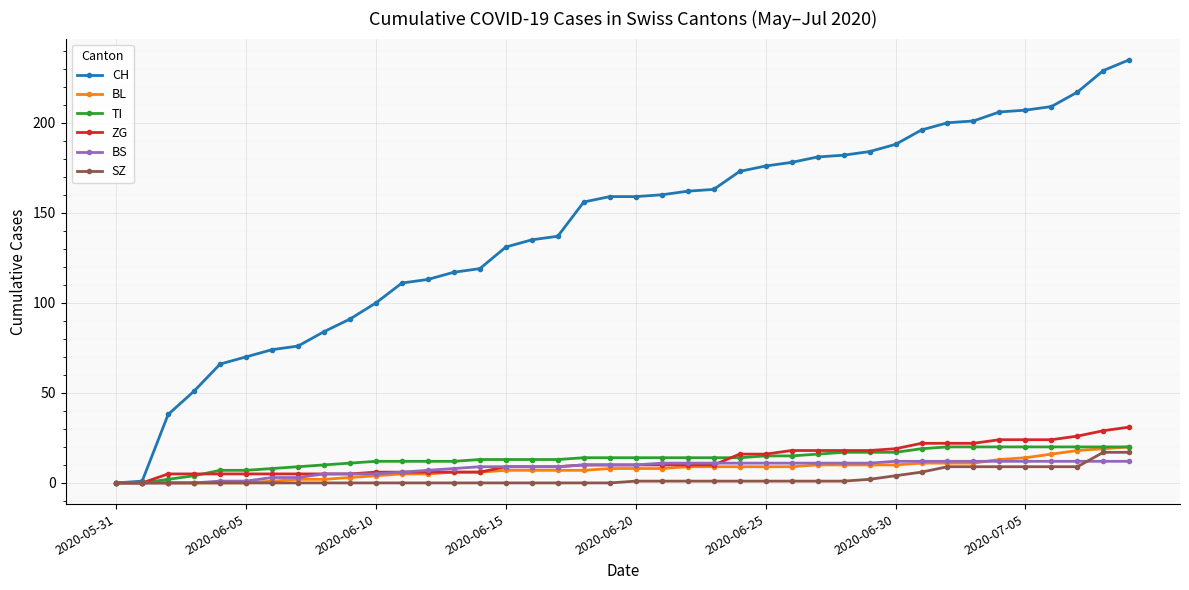

What is the sum of all ZG values?

504